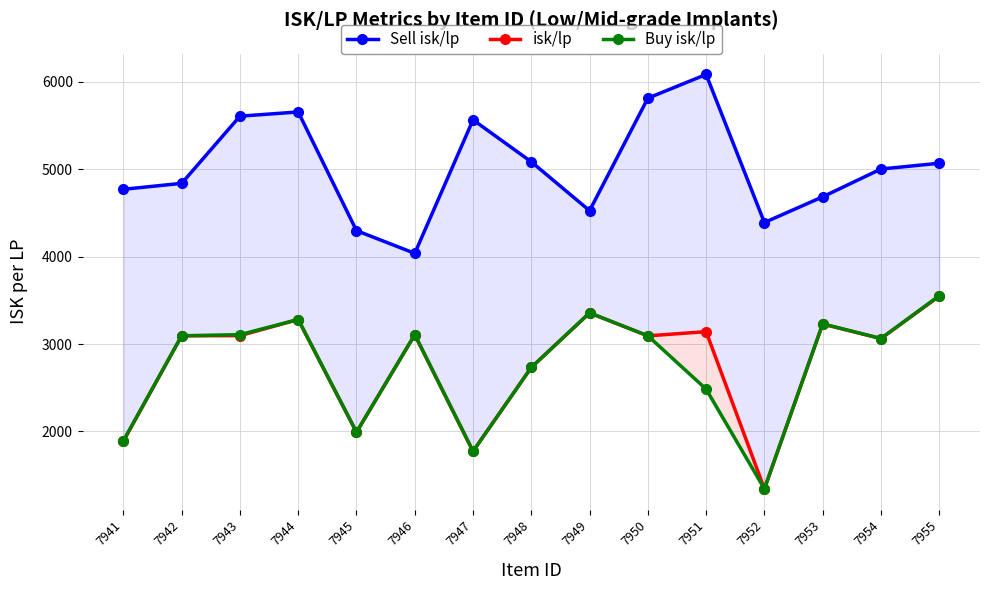

Is it true that Buy isk/lp equals 3854.6 at 7948?

False